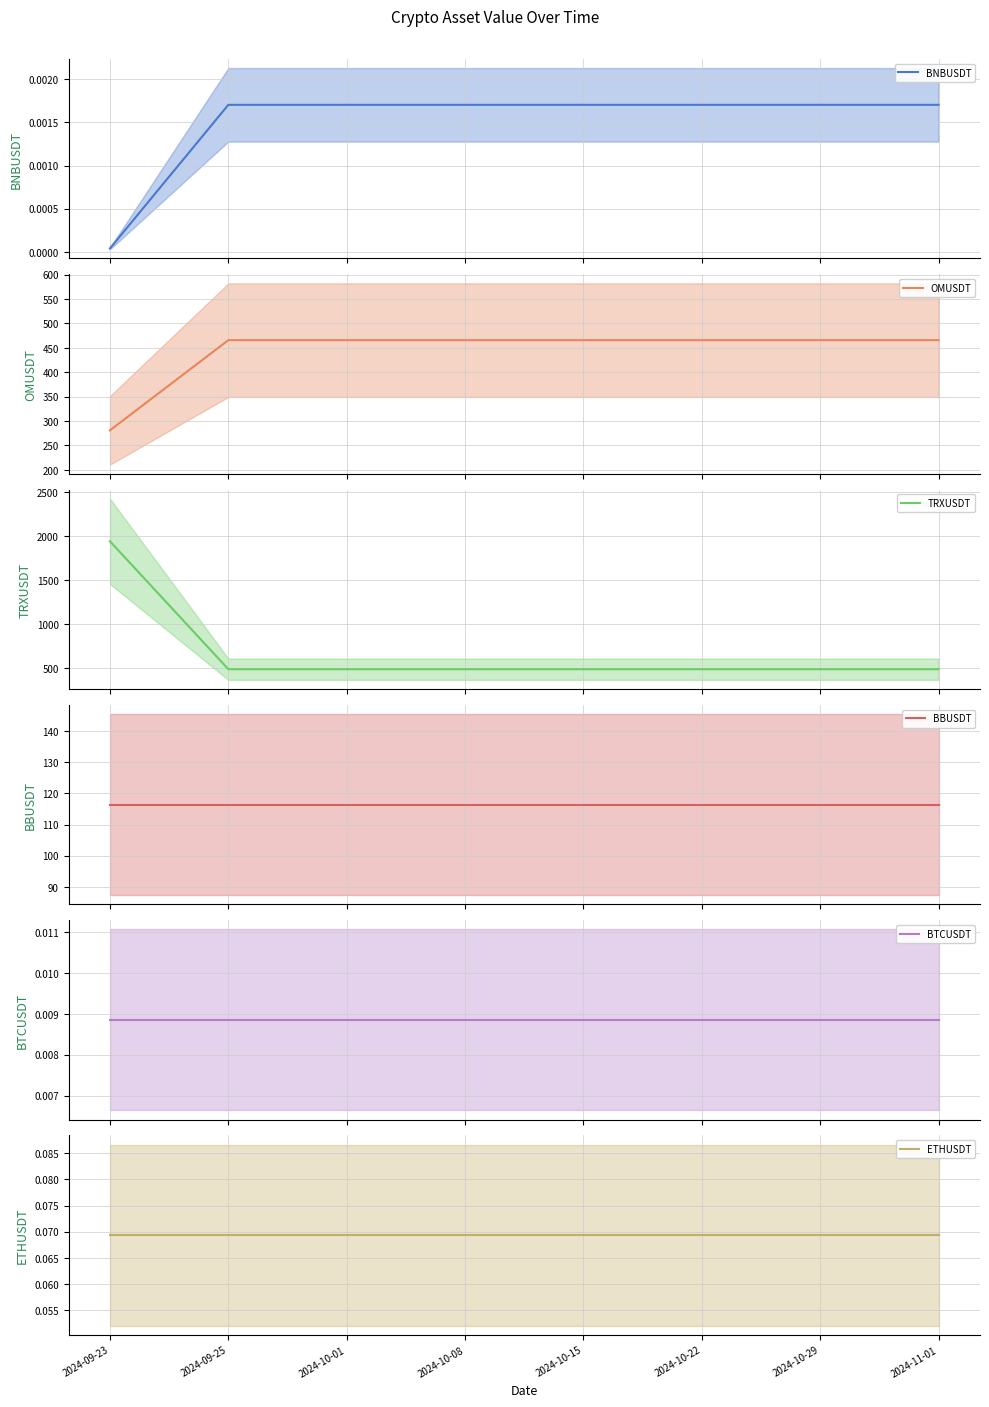

True or false: ETHUSDT has a value of 0.1 at 2024-10-15.

True